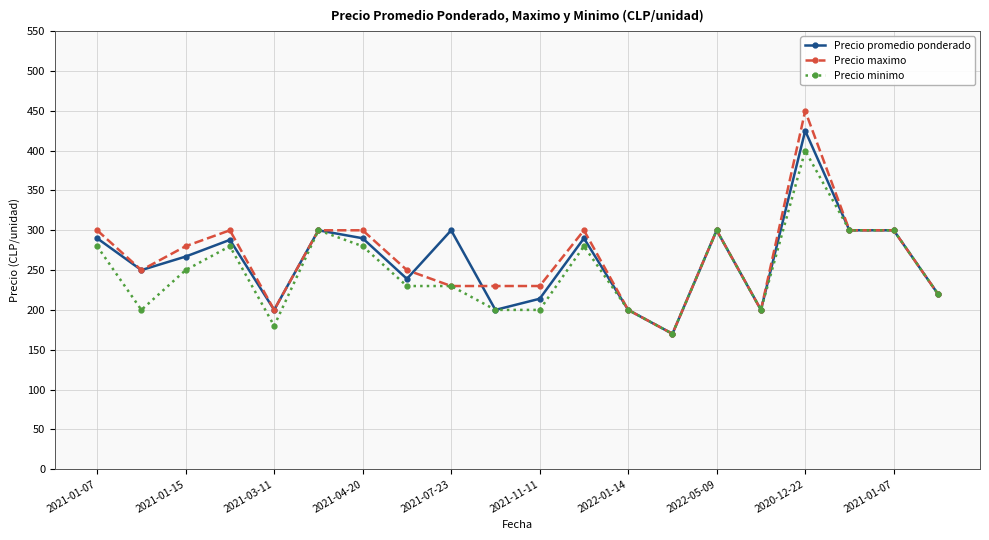

What is the value of the Precio maximo point at the 6th from the left?

300